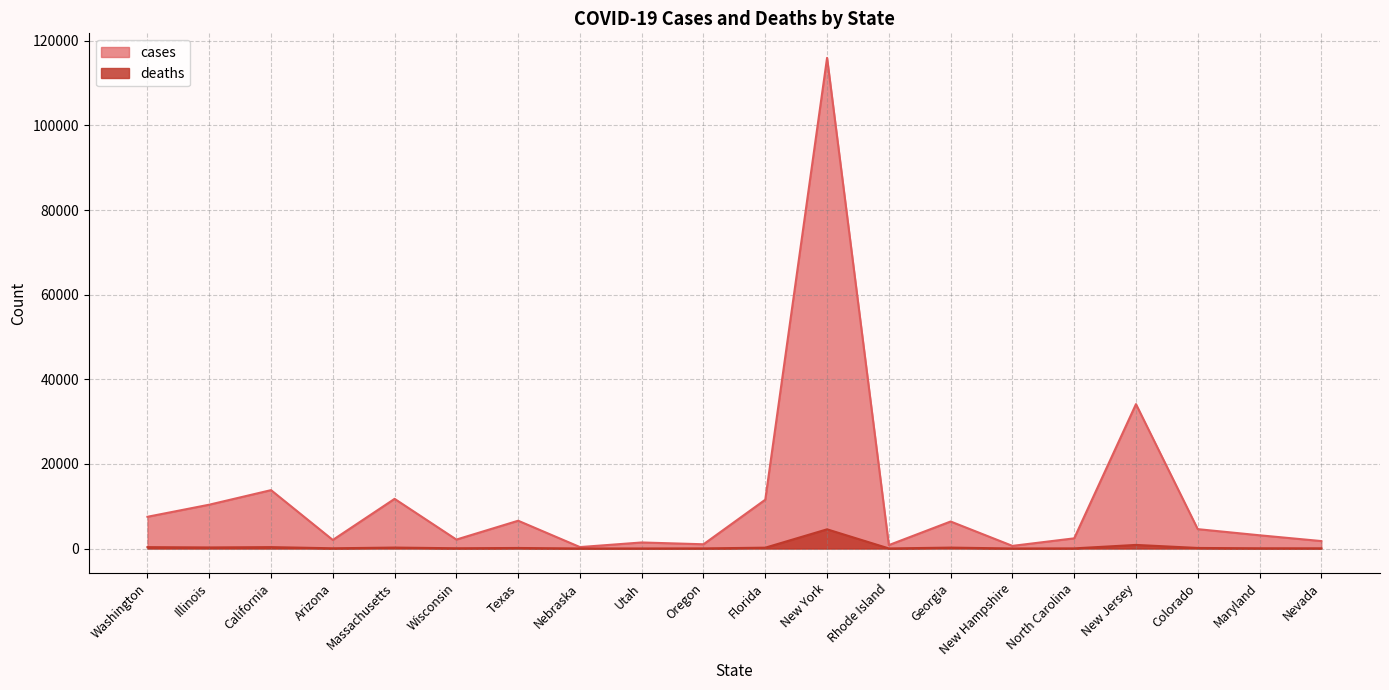

How many distinct data groups are displayed?

2